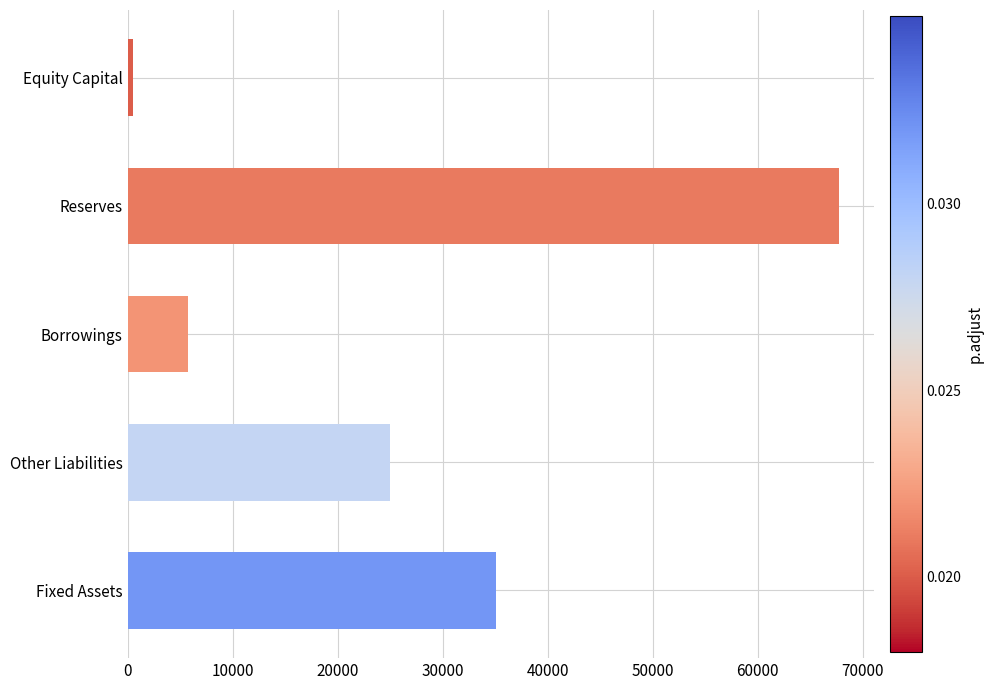

What is the label of the 1st bar from the left?

Equity Capital